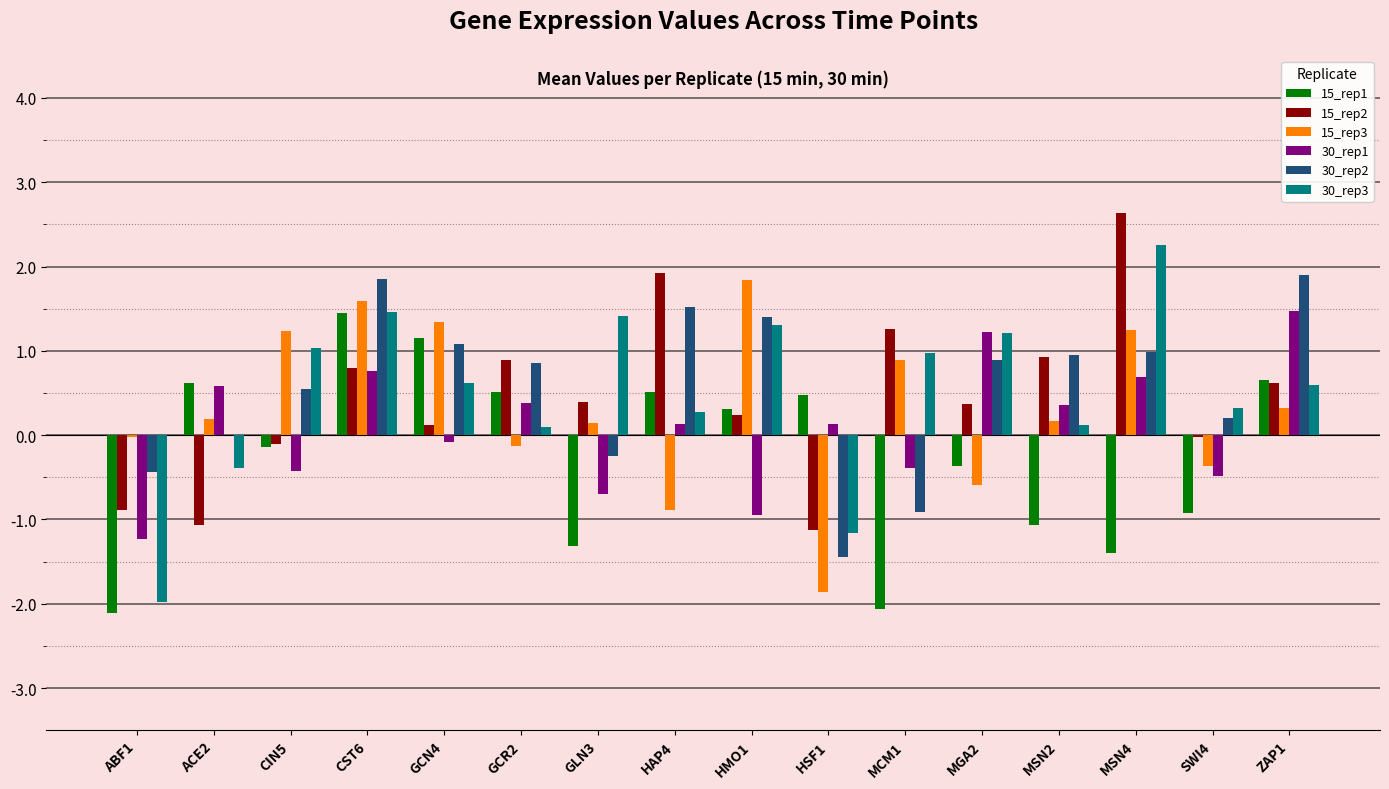

How many distinct data groups are displayed?

6